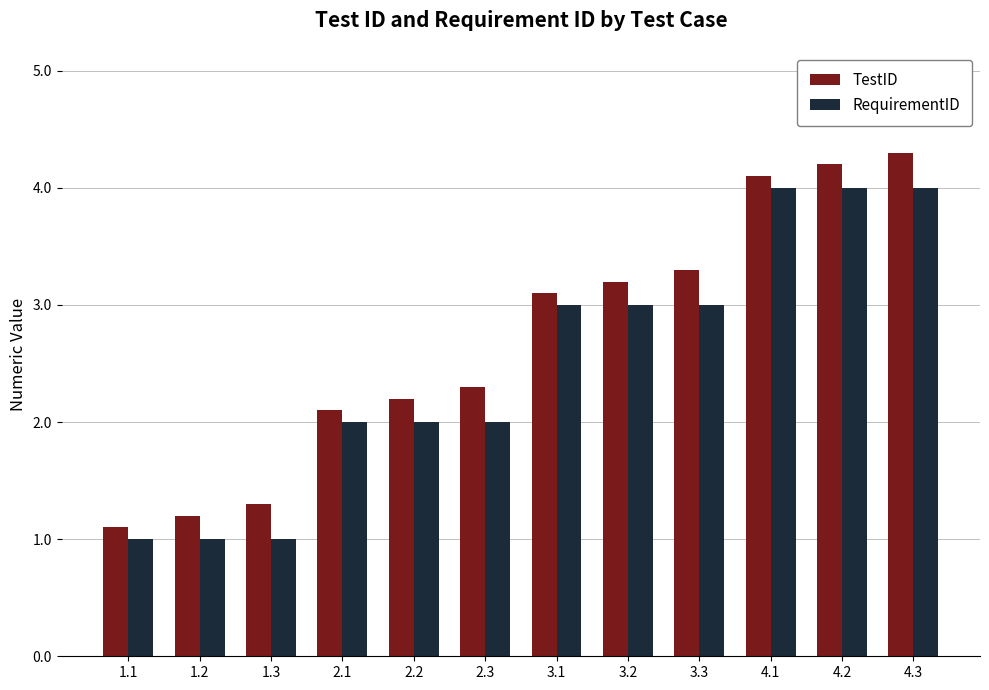

The value of RequirementID at 2.1 is 2.0. True or false?

True